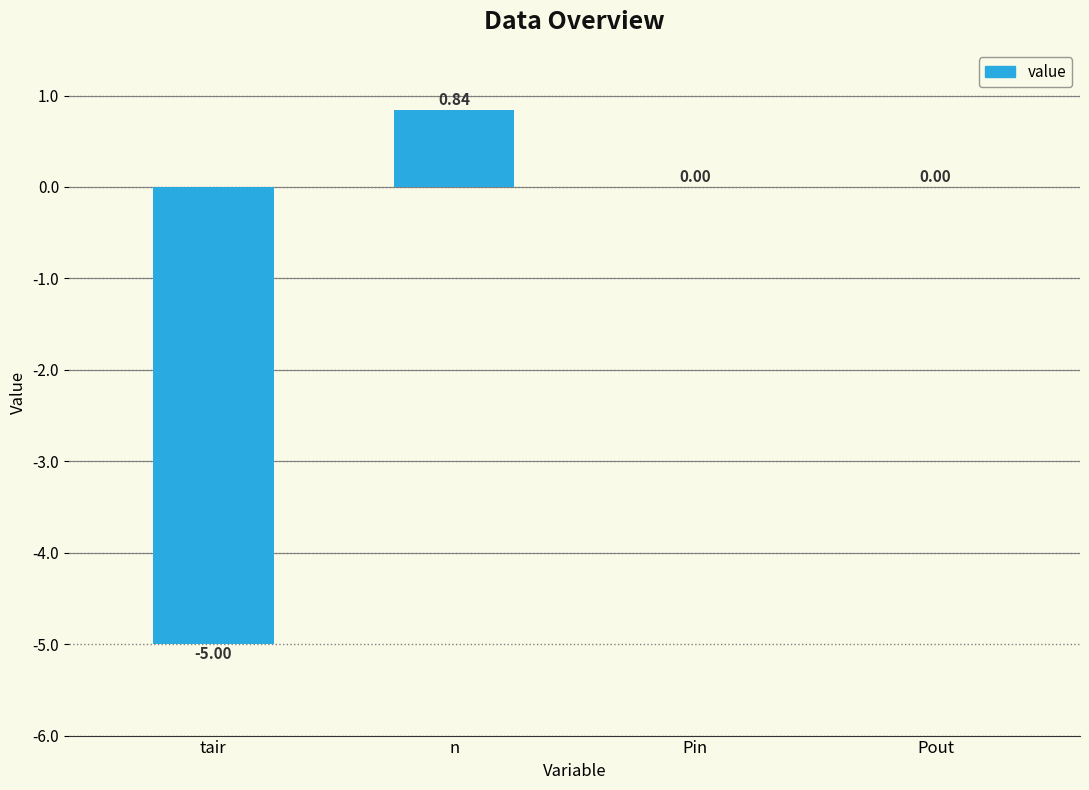

What is the sum of all values?

-4.2